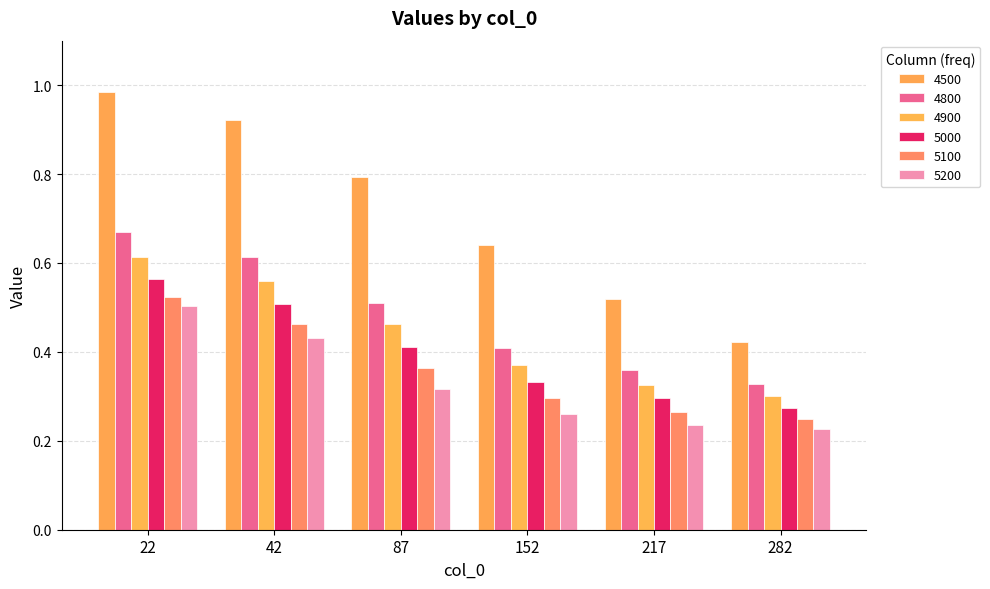

Does the chart contain any negative values?

No